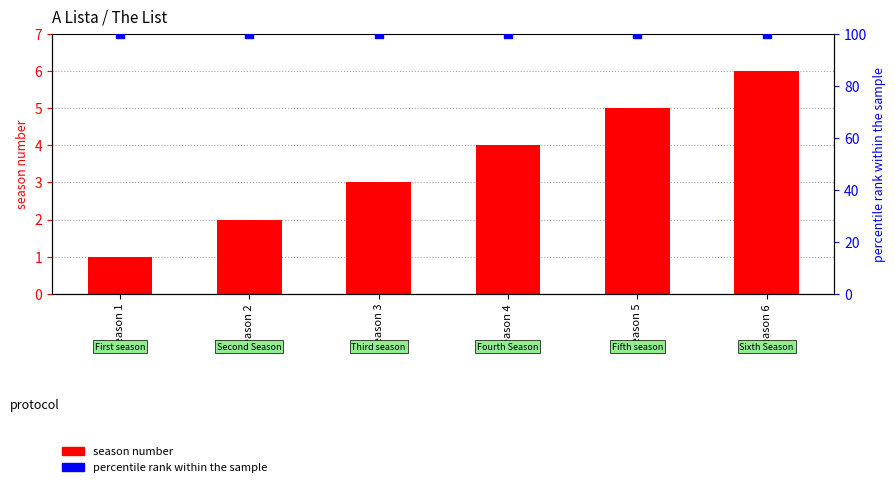

At which category is the sum across all series the highest?

Season 6